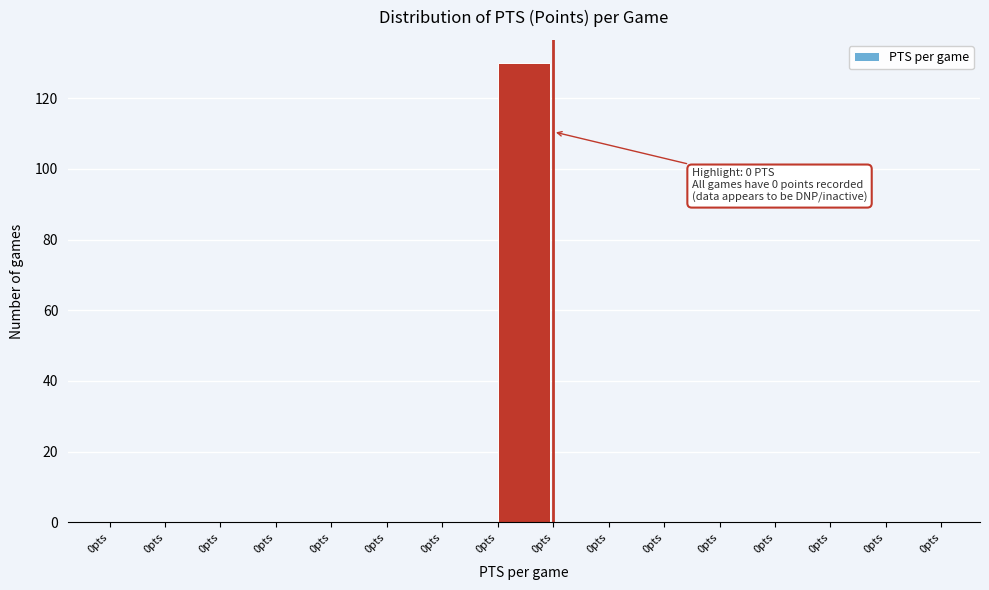

Count the number of data series in this chart.

1